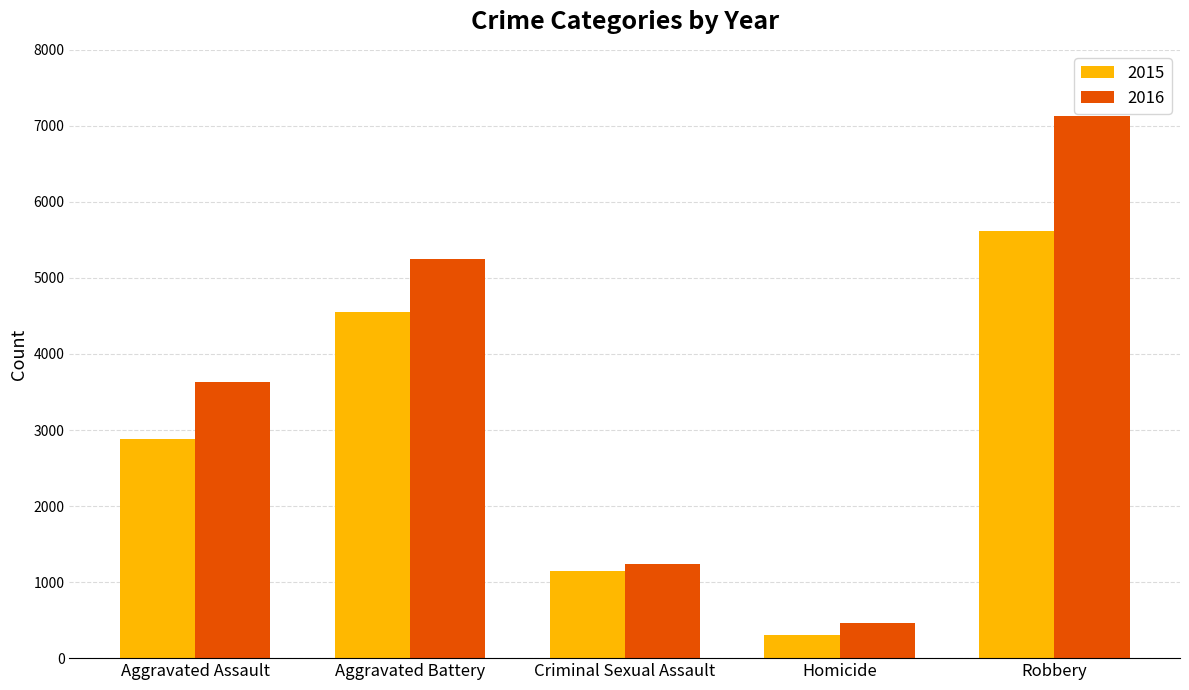

Which series has the widest spread of values?

2016